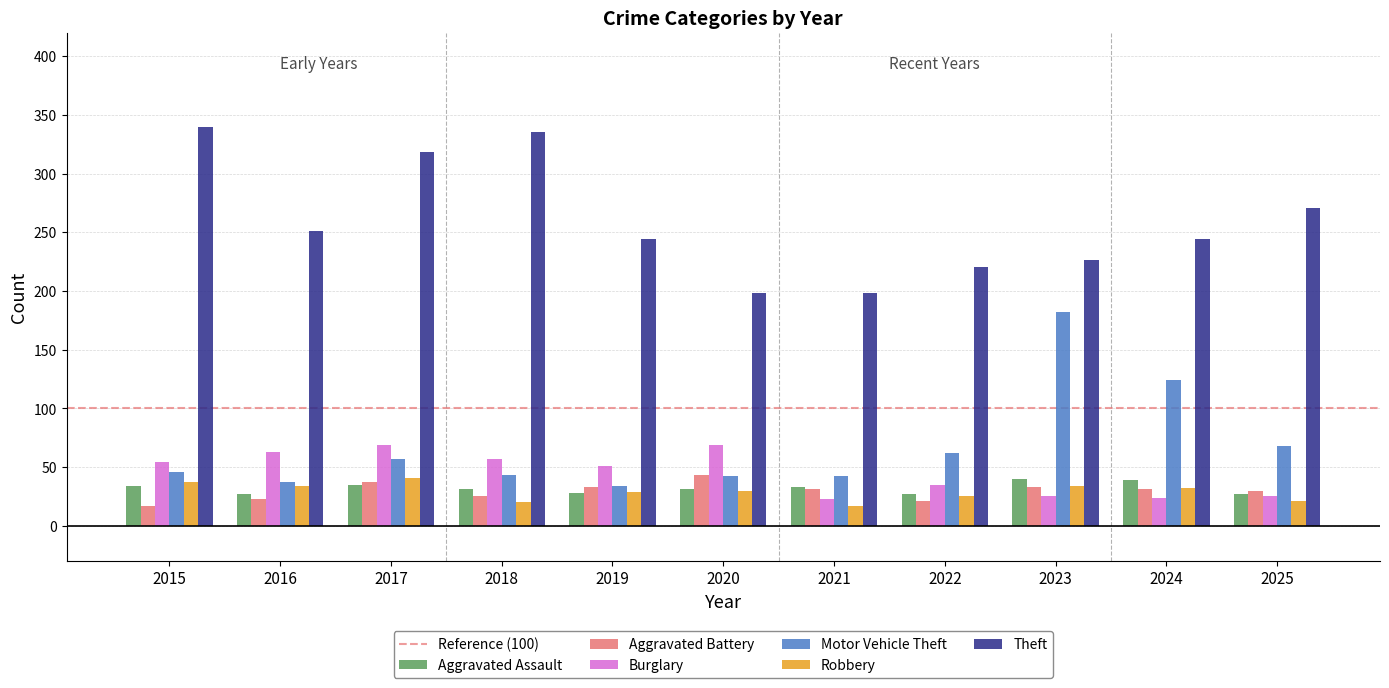

True or false: Aggravated Assault has a value of 24 at 2023.

False